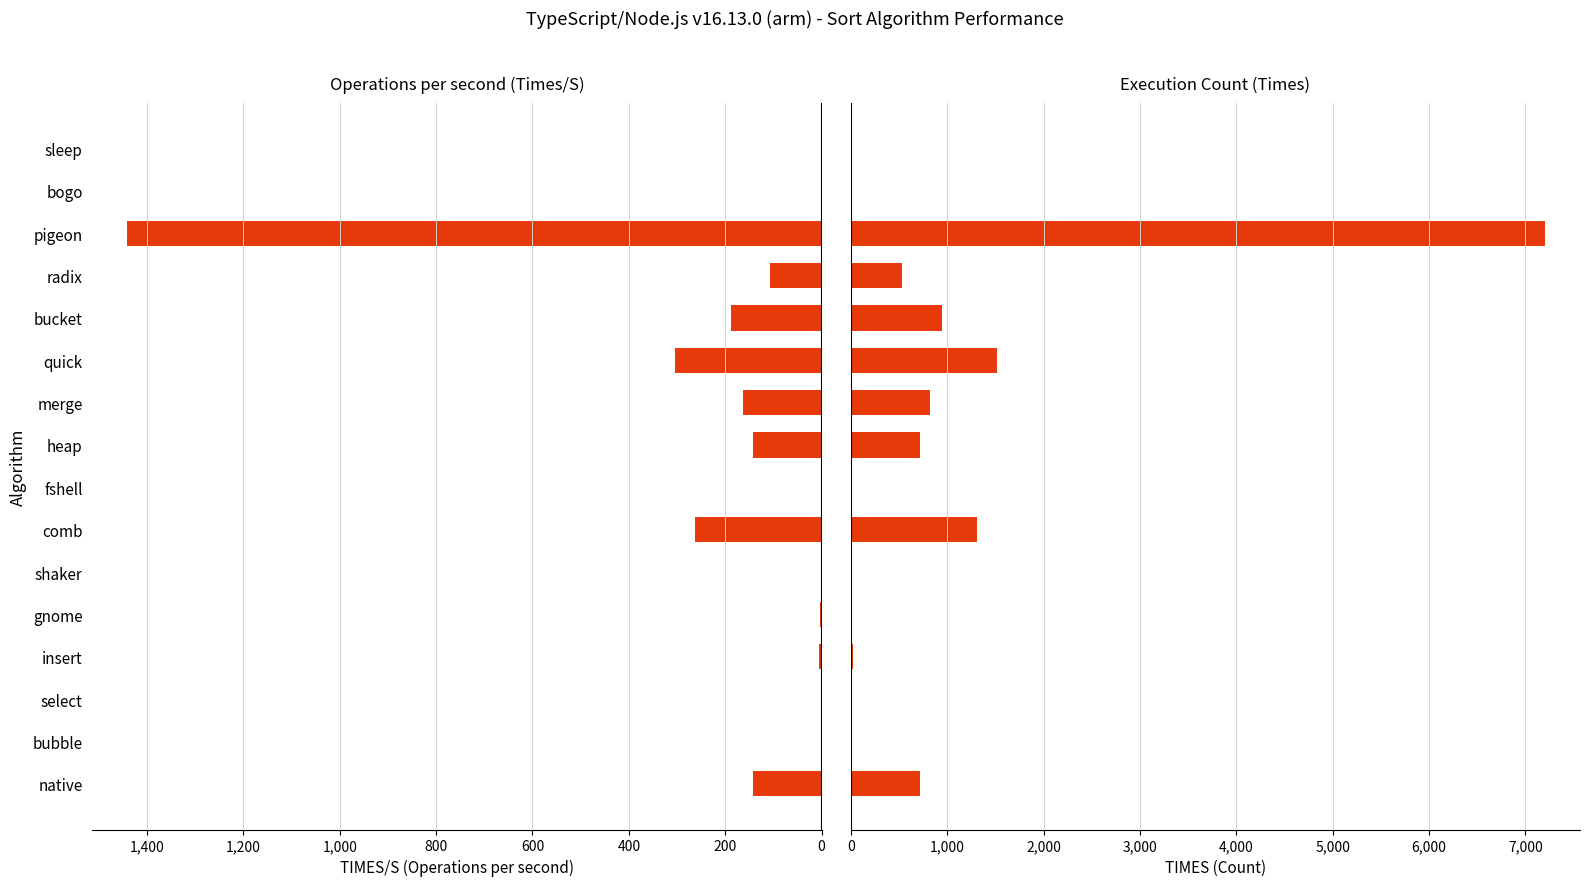

What is the average value of the TIMES series?

864.9